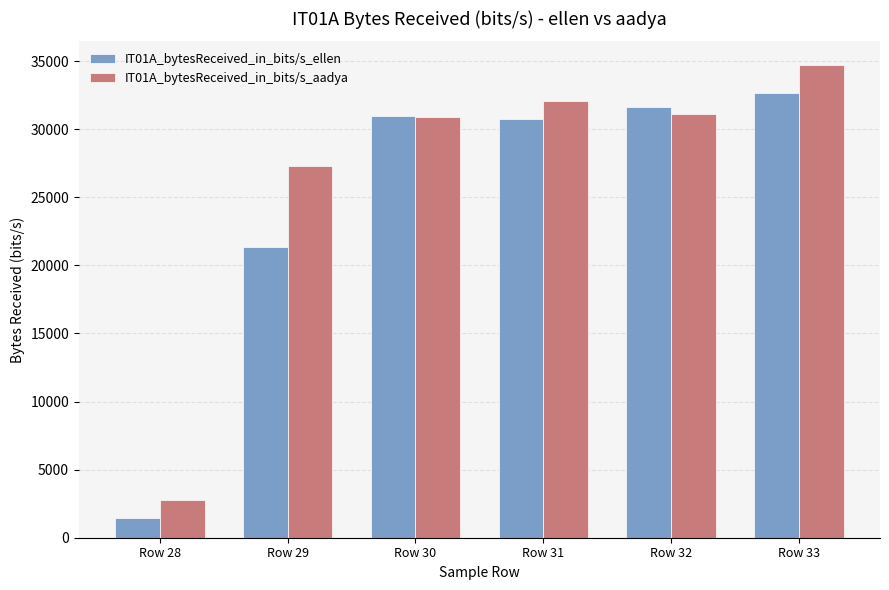

At how many categories does at least one series exceed 23034?

5